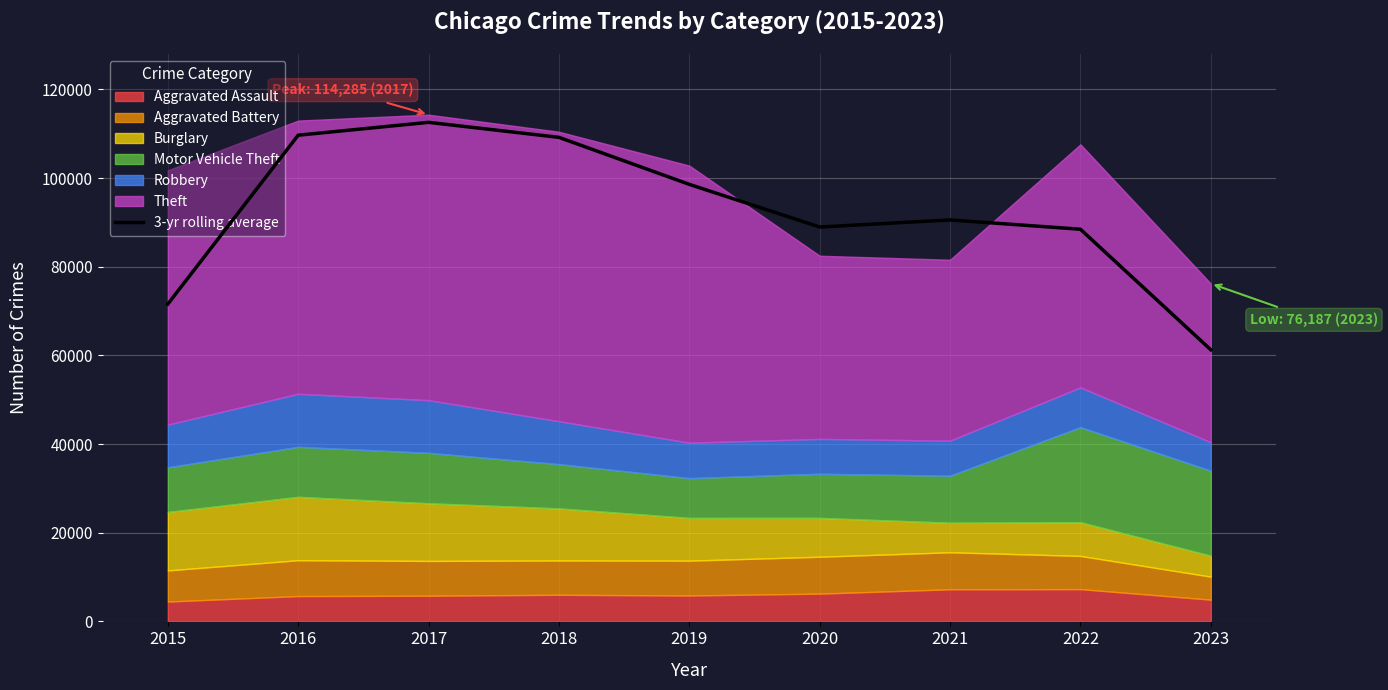

What is the sum of the values at 2019 and 2023?

159830.0